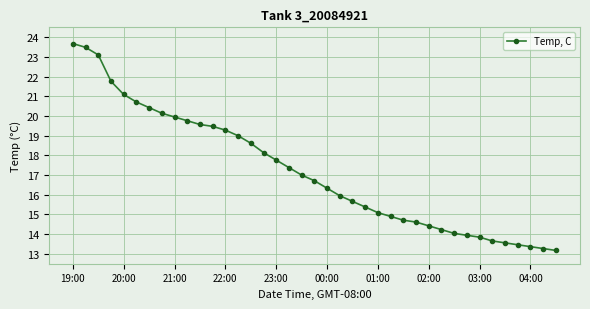

What is the value of the 36th point from the left?

13.5